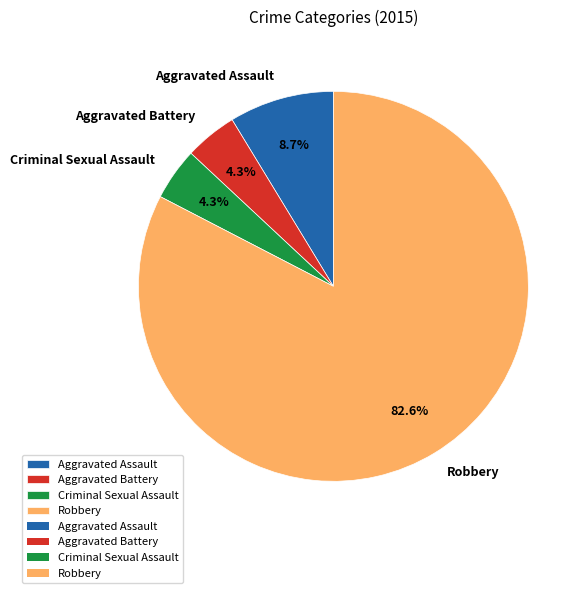

To the nearest percent, what portion does Robbery represent?

83%